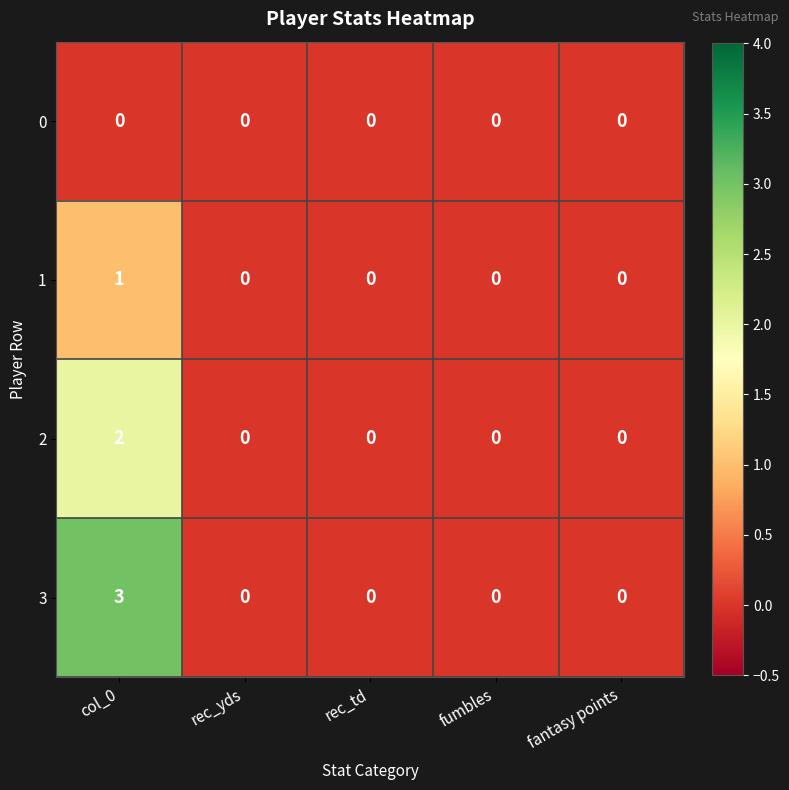

At which category does the chart reach its peak across all series?

col_0